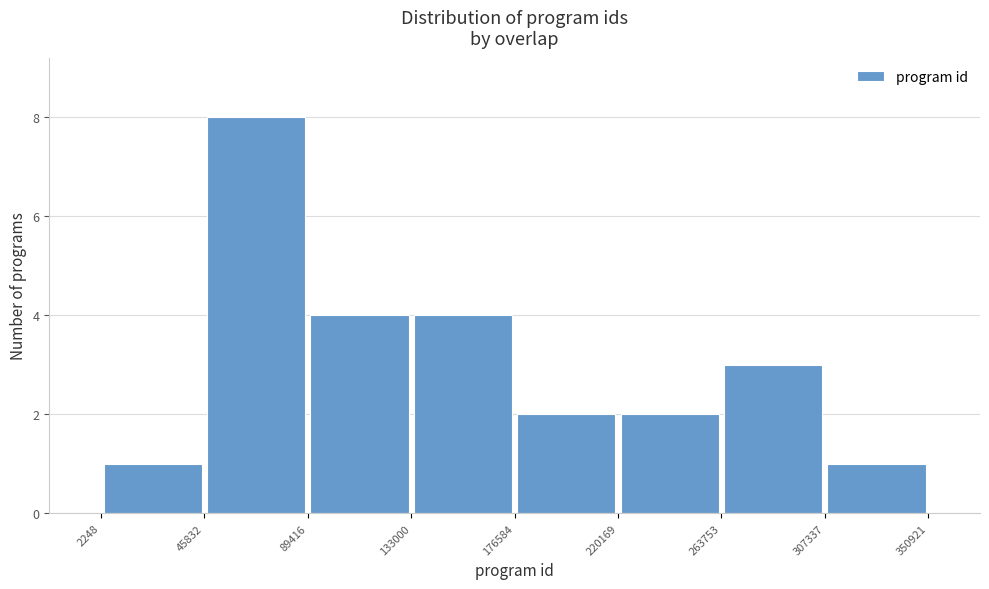

Reading left to right, transcribe this chart: for each bar, give the range it covers on the x-axis and its height. The values are not printed on the chart, so give them approximately, as read against the axis.

2248 to 45832: 1
45832 to 89416: 8
89416 to 133000: 4
133000 to 176584: 4
176584 to 220169: 2
220169 to 263753: 2
263753 to 307337: 3
307337 to 350921: 1